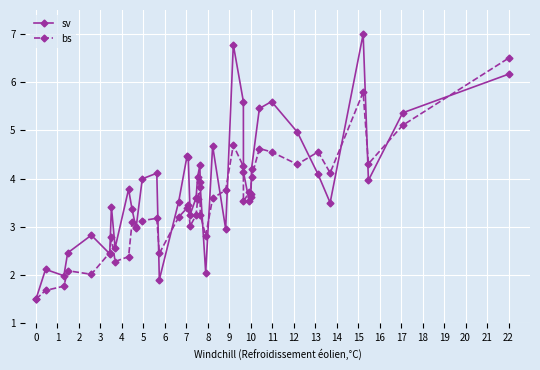

Which series has the largest total across all categories?

sv